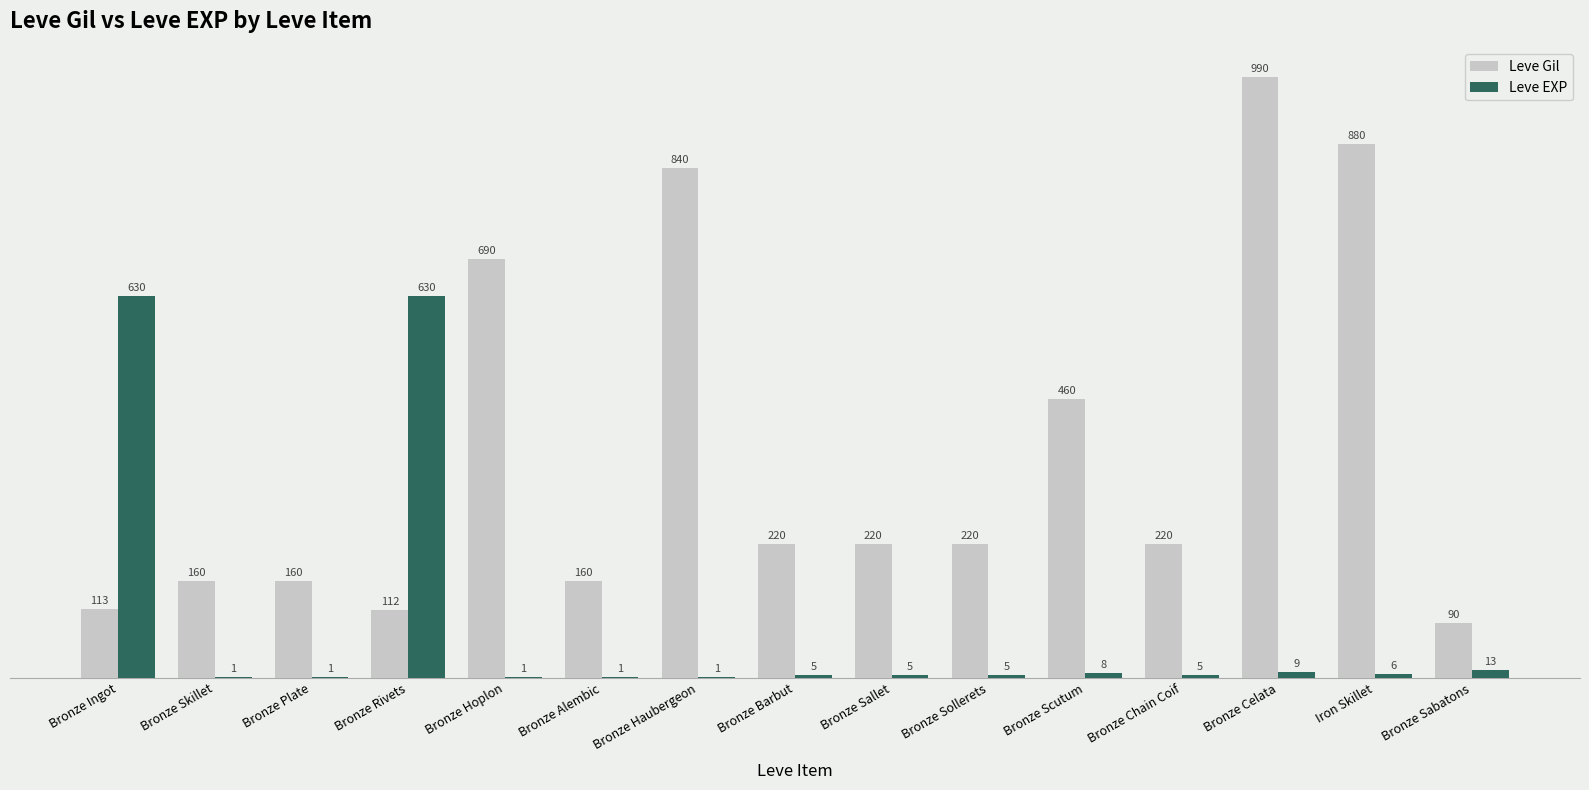

What value does the Leve Gil series have at Bronze Scutum?

460